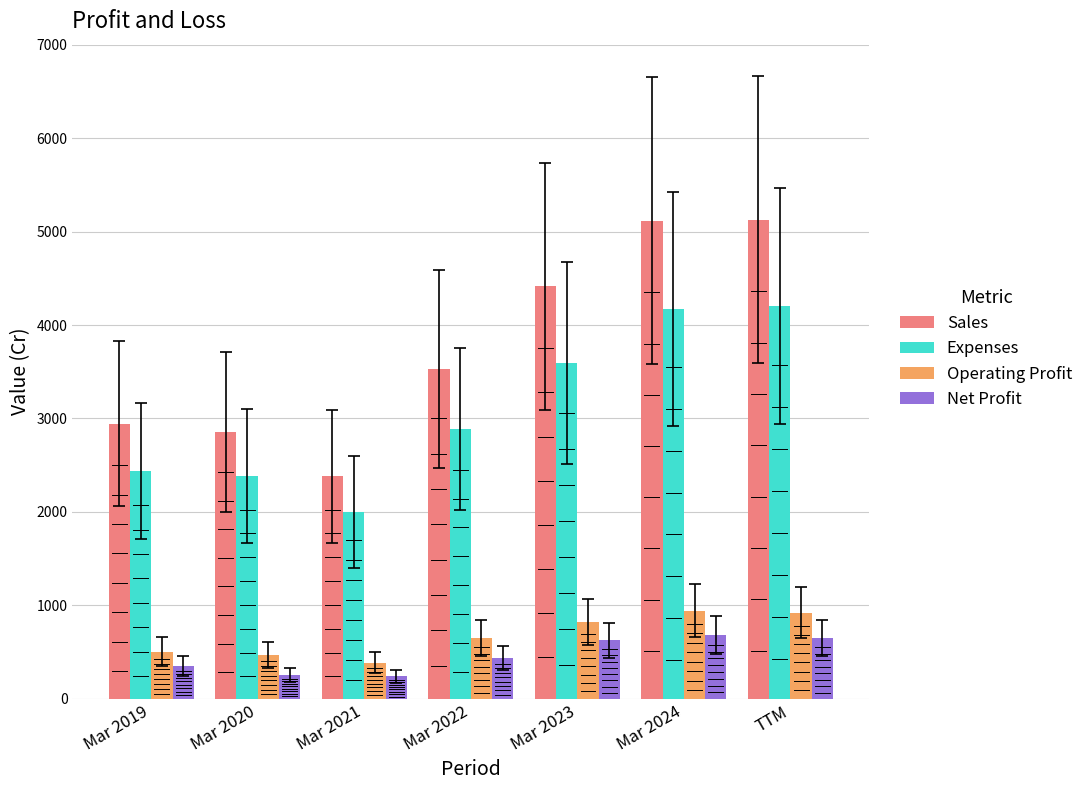

What is the value of the Operating Profit bar at the 3rd from the left?

386